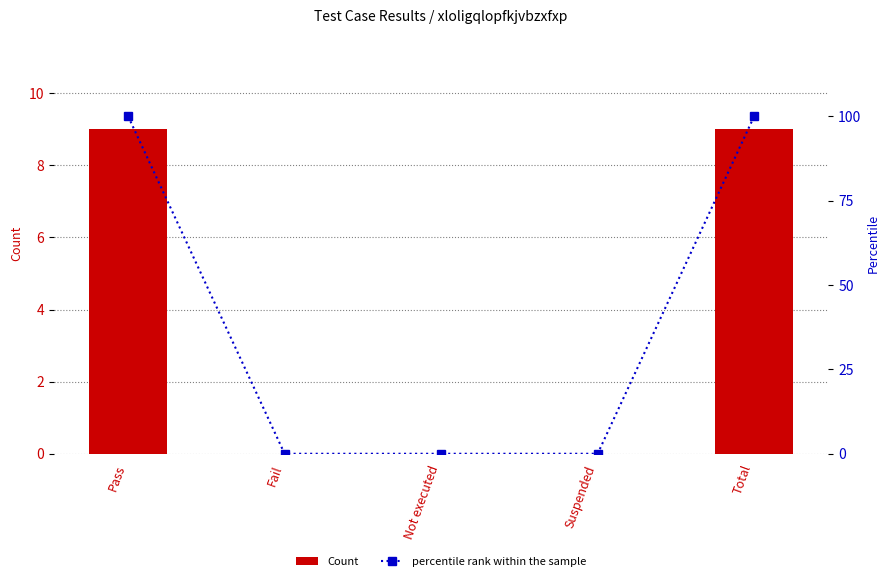

At which label does percentile rank within the sample reach its peak?

Pass